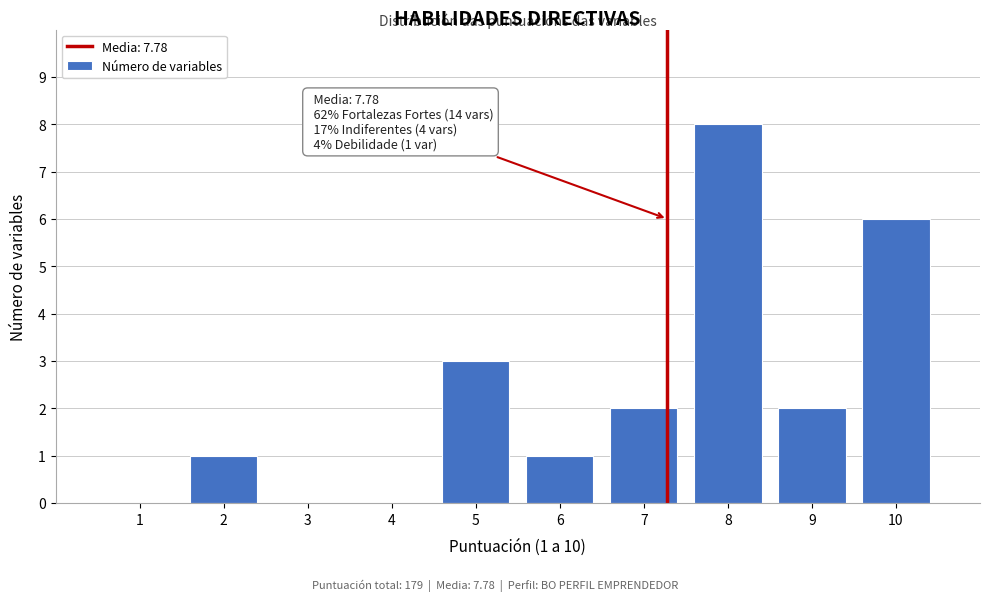

Reading left to right, list all the values displayed in this chart.

1=0	2=1	3=0	4=0	5=3	6=1	7=2	8=8	9=2	10=6